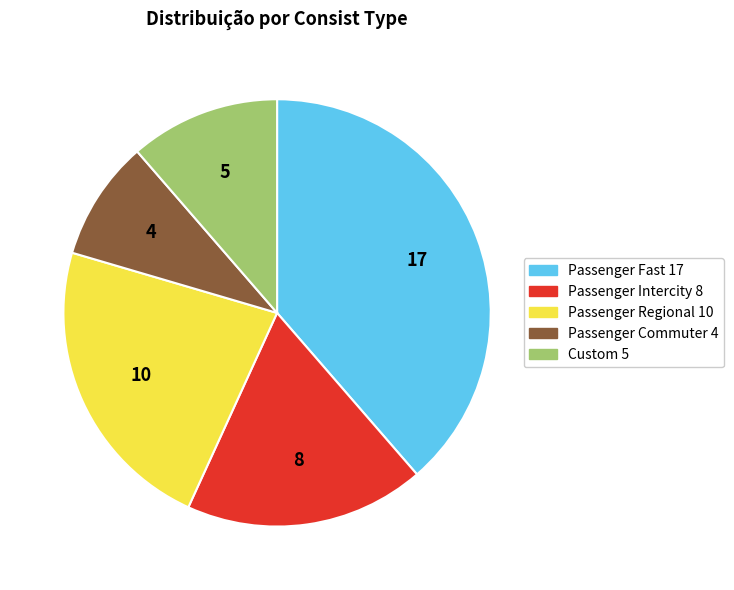

Which category has the smallest portion of the pie?

Passenger Commuter